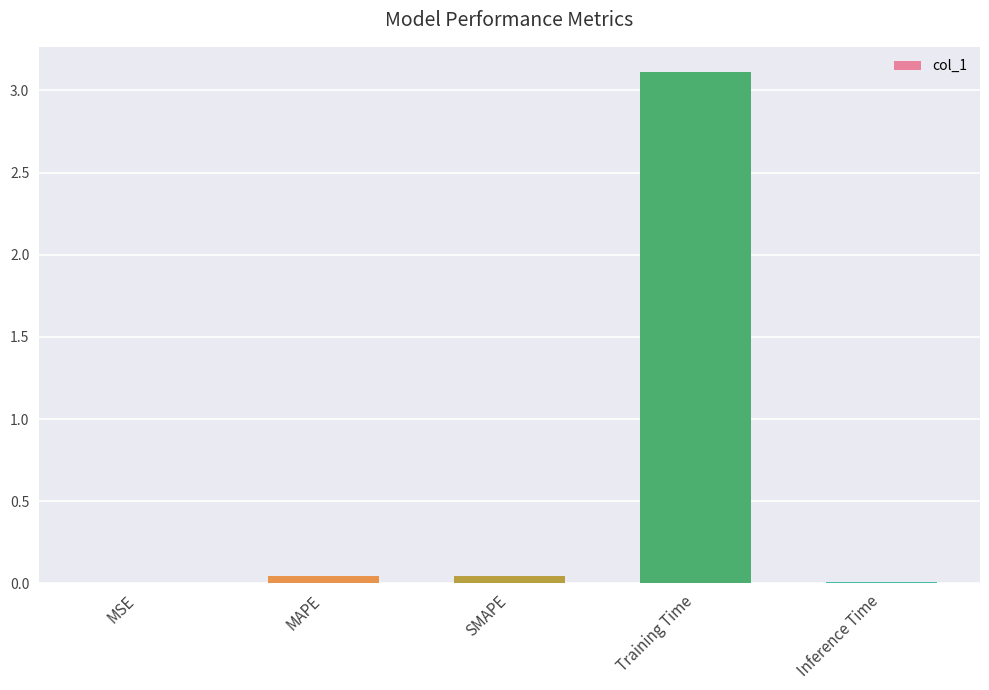

Read the value at Training Time.

3.1